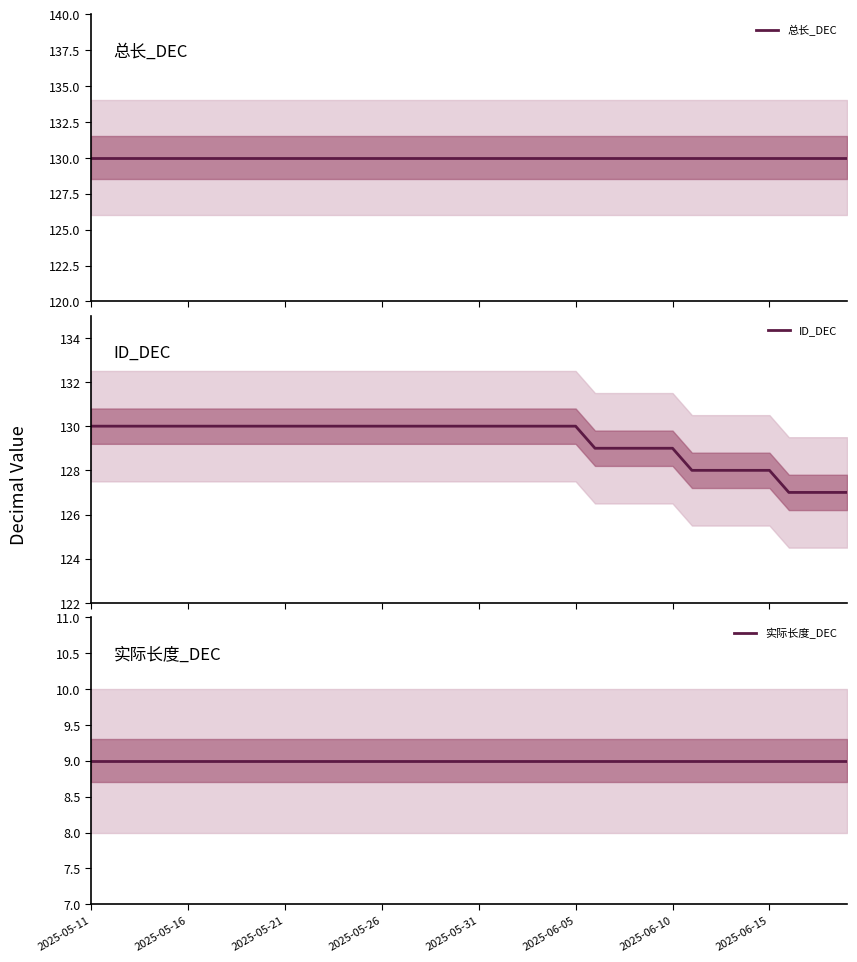

List the series in order of their peak value, lowest first.

实际长度_DEC, 总长_DEC, ID_DEC